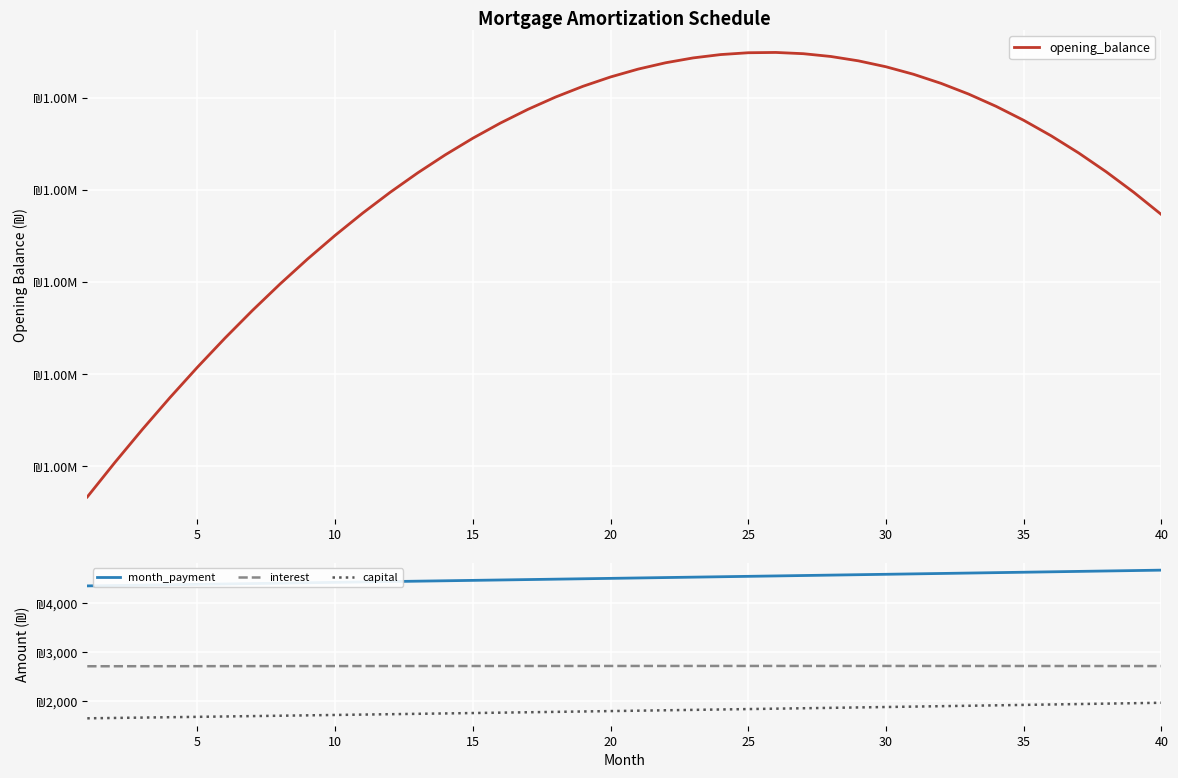

How many categories are shown in the chart?

40